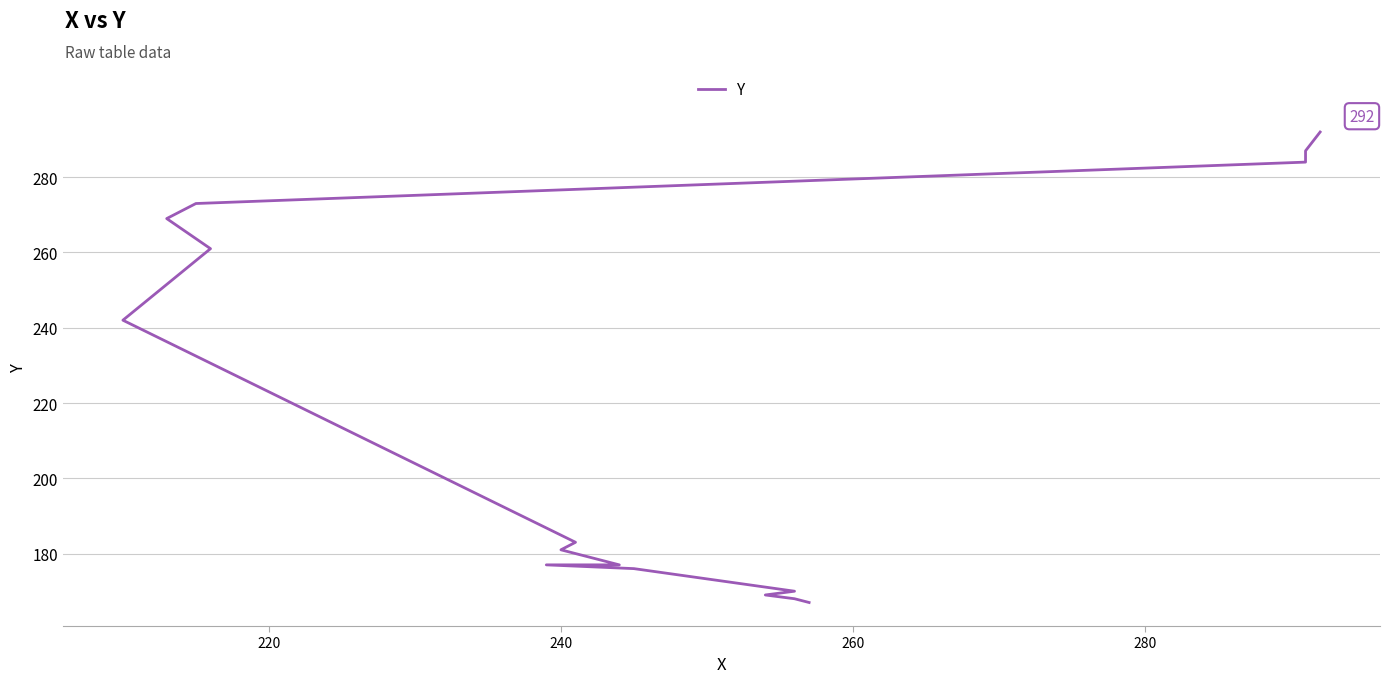

What is the value of the 15th point from the left?

287